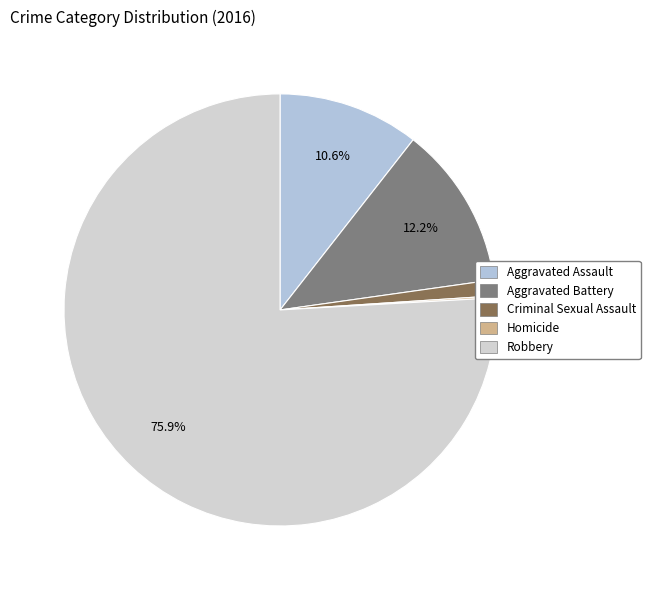

What is the change in value from Aggravated Battery to Homicide?

-81